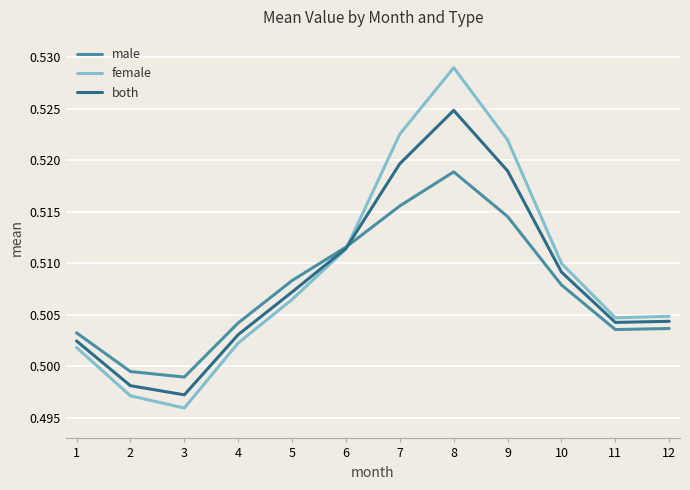

Between 5 and 8, which series saw the biggest shift?

female